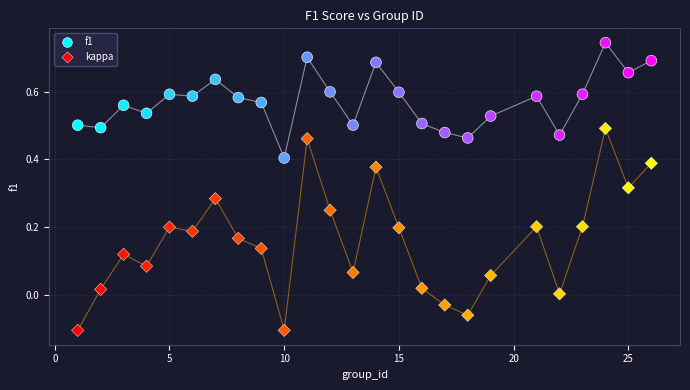

Which series reaches the minimum Y coordinate?

kappa